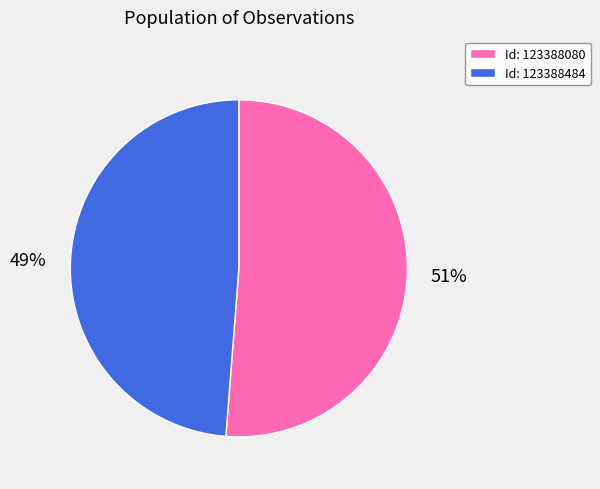

What is the majority slice?

Id: 123388080